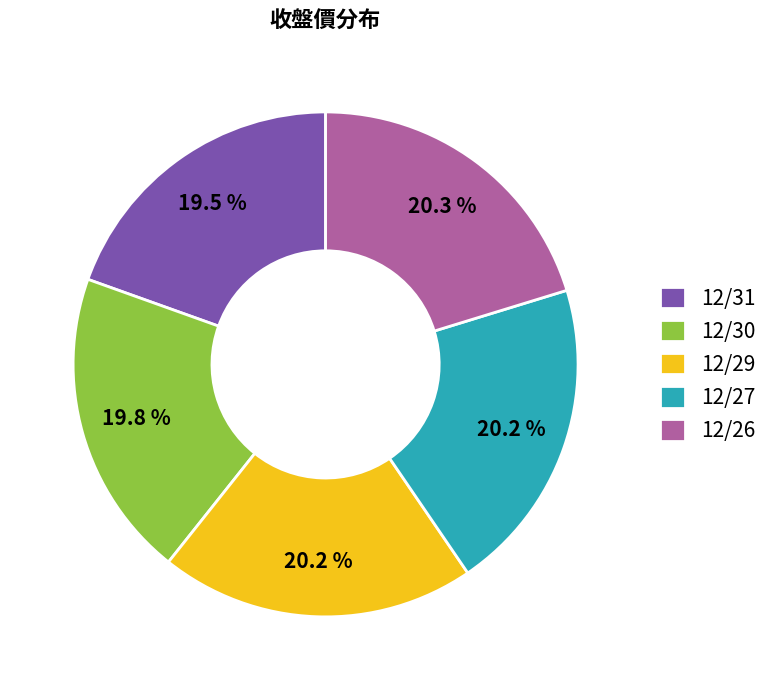

To the nearest percent, what percentage of the pie is 12/30?

20%